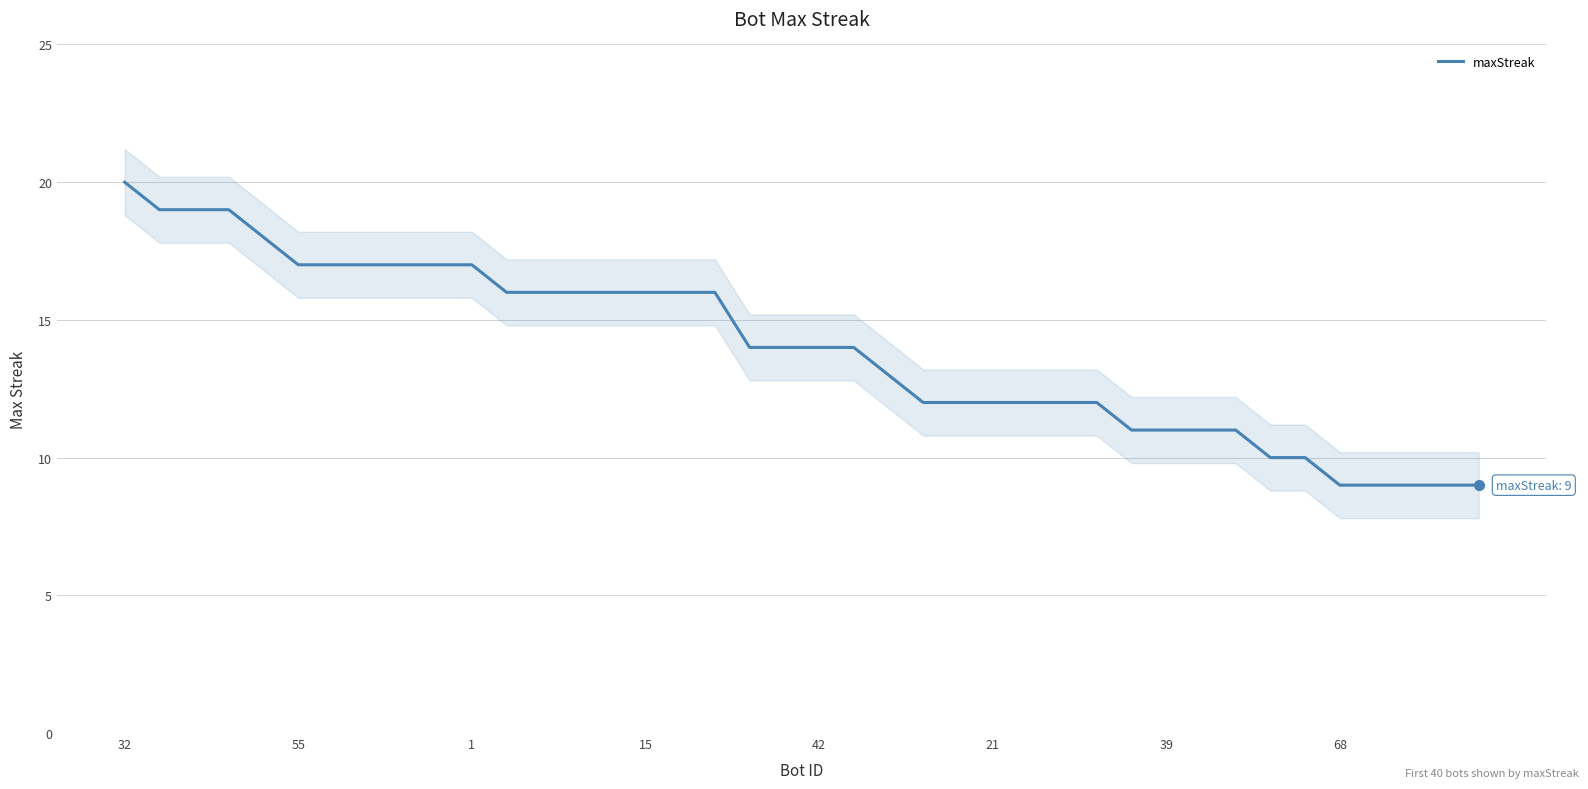

Does the chart display data point markers on the line(s)?

No